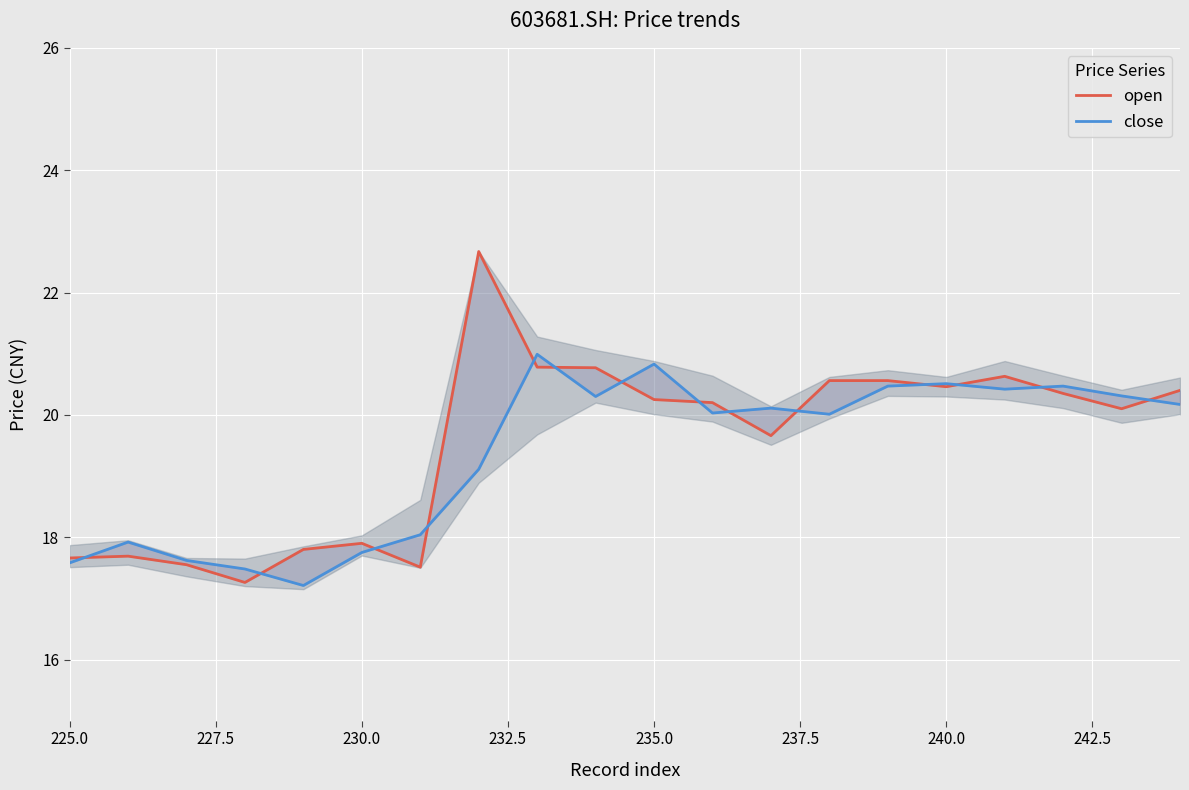

How many data points in open are less than 20?

8